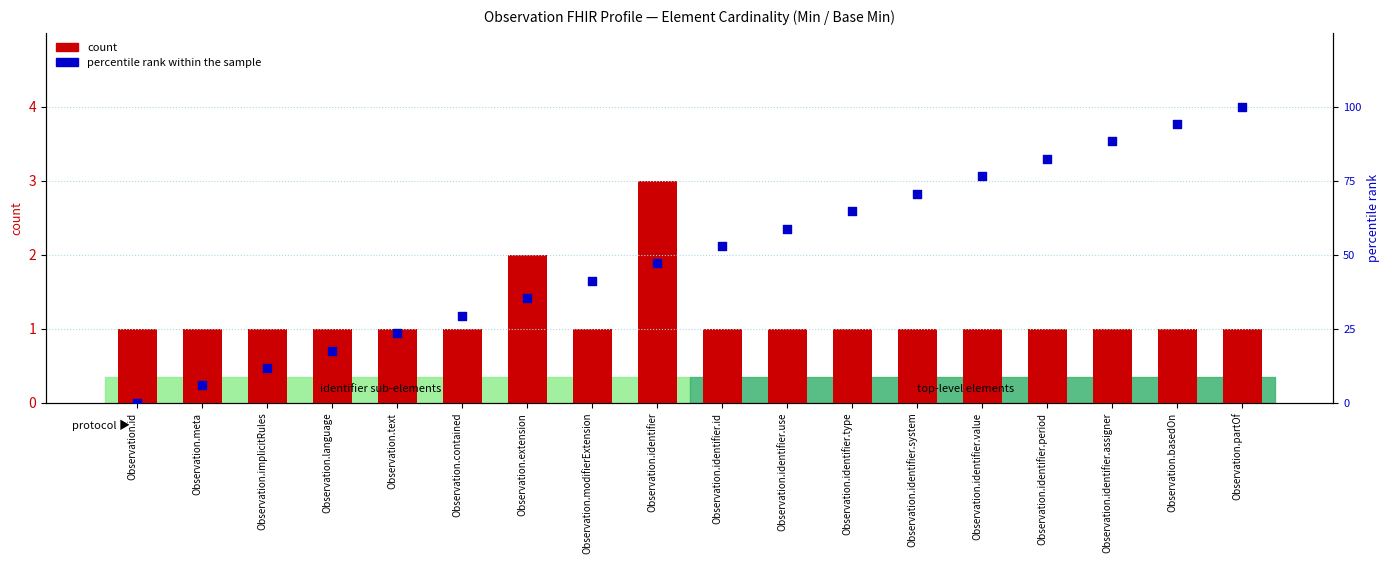

At which category is the sum across all series the highest?

Observation.partOf